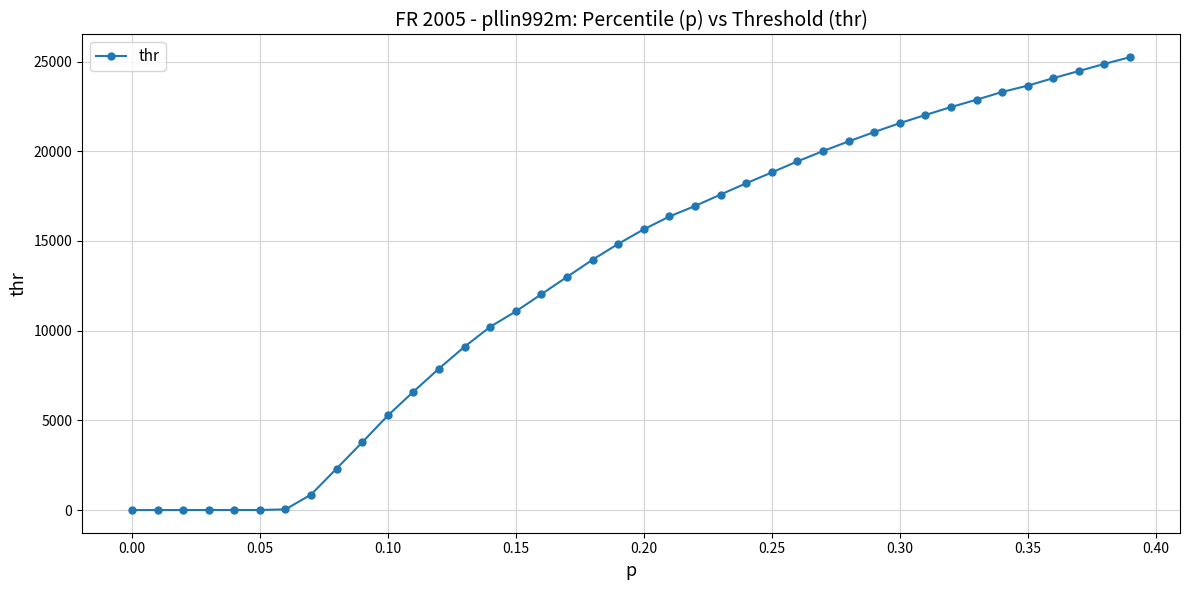

What is the difference between the maximum and minimum values?

25244.5